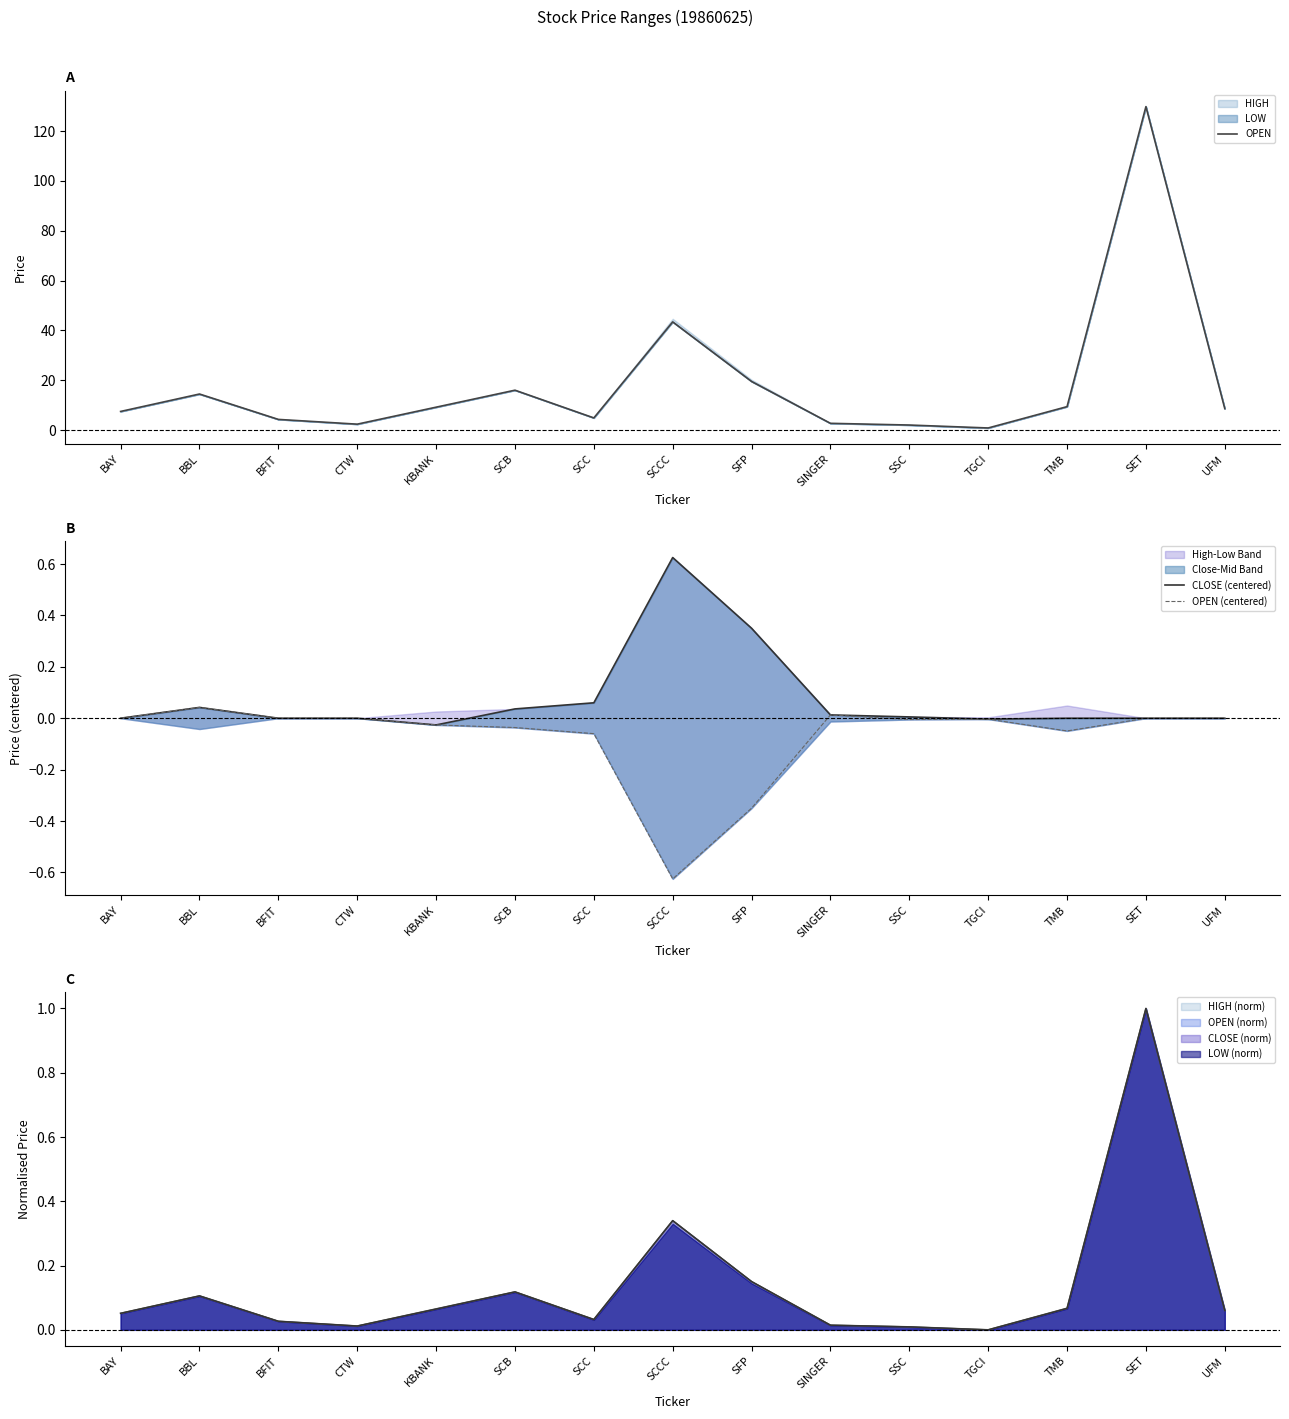

Which series changed the most between BFIT and SET?

OPEN